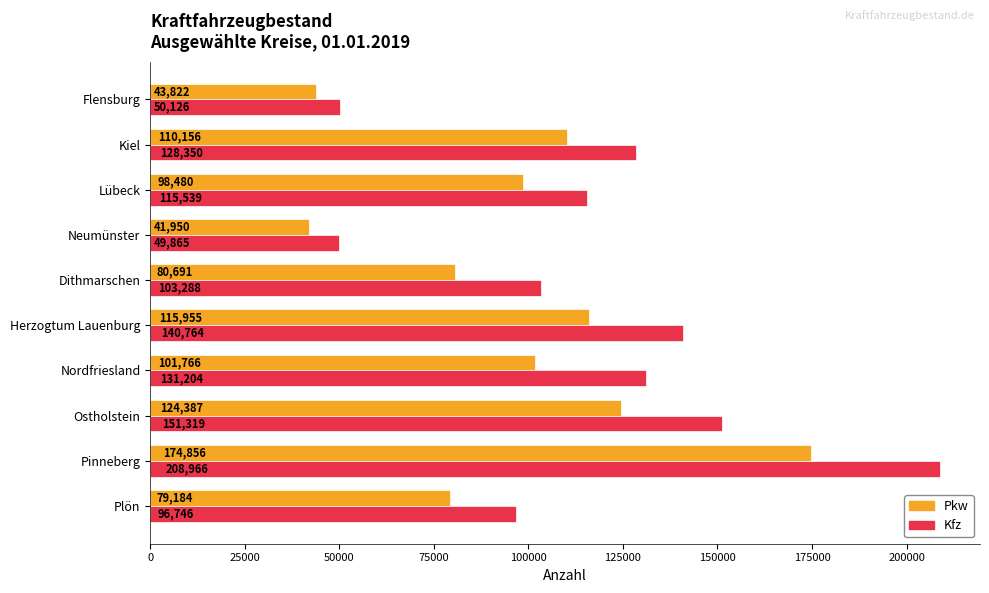

What is the spread (max minus min) of values at Pinneberg?

34110